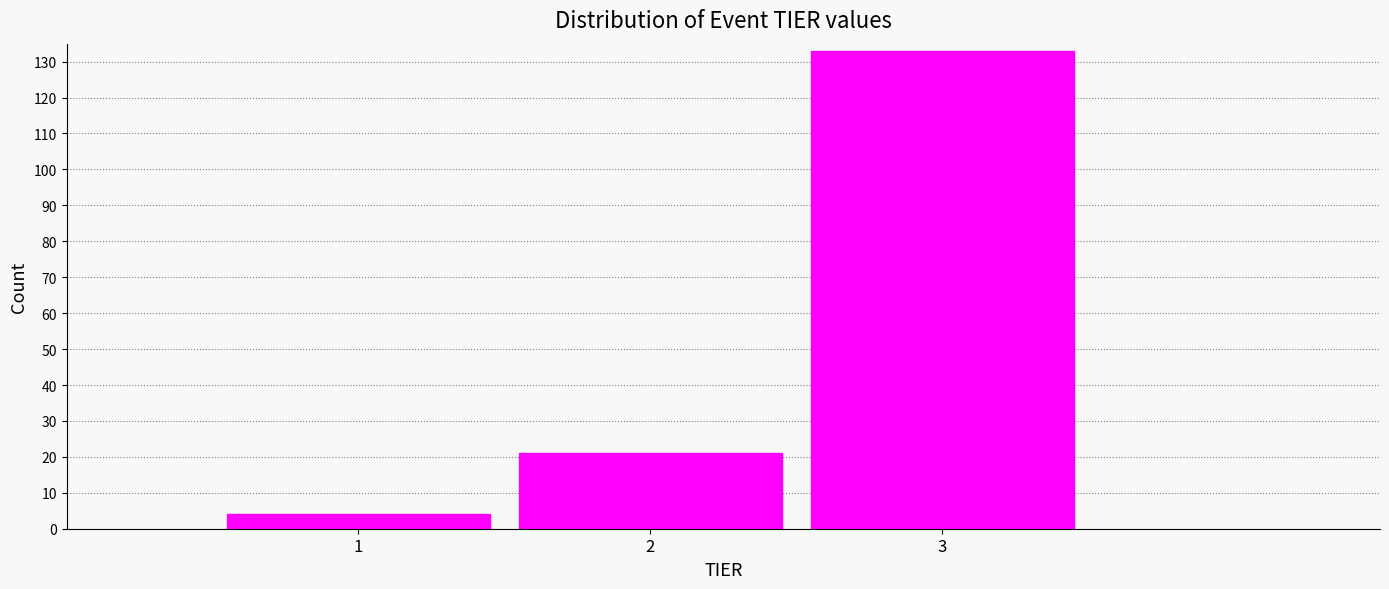

Reading left to right, transcribe this chart: for each bar, give the range it covers on the x-axis and its height. The values are not printed on the chart, so give them approximately, as read against the axis.

0.5 to 1.5: 4
1.5 to 2.5: 21
2.5 to 3.5: 133